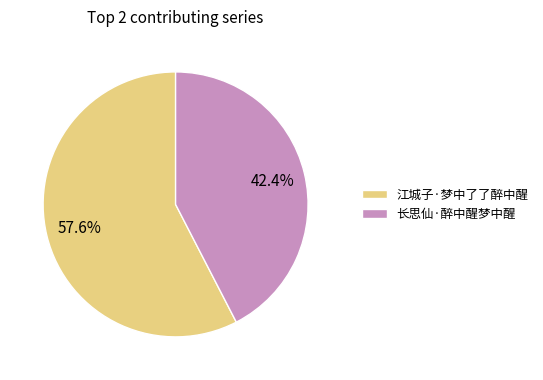

Does 江城子·梦中了了醉中醒 represent more than half of the total?

Yes